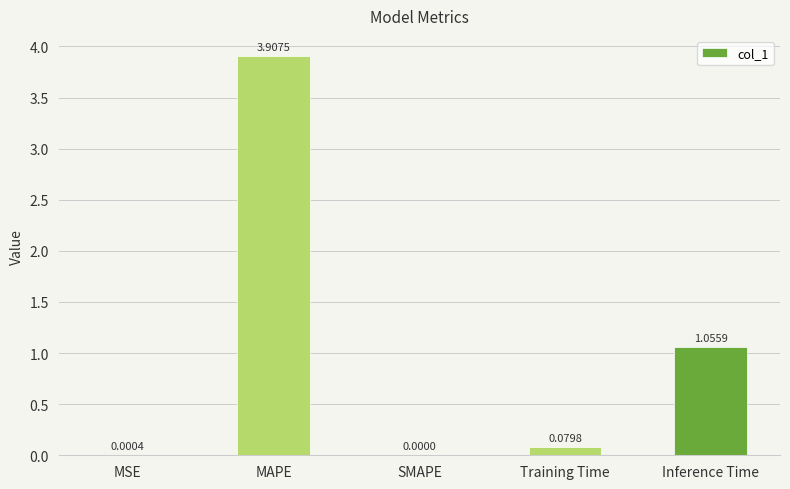

At which category does the chart reach its peak across all series?

MAPE